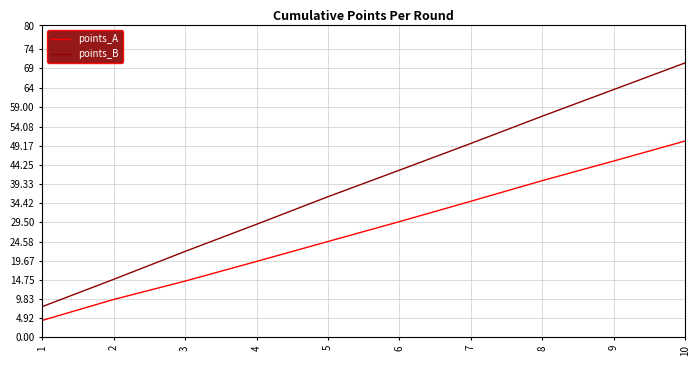

What is the total value across all series at 10?

120.8